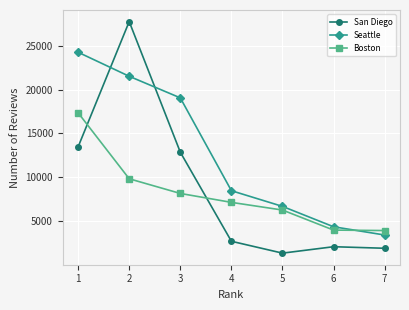

Rank the series at 2 from lowest to highest value.

Boston, Seattle, San Diego